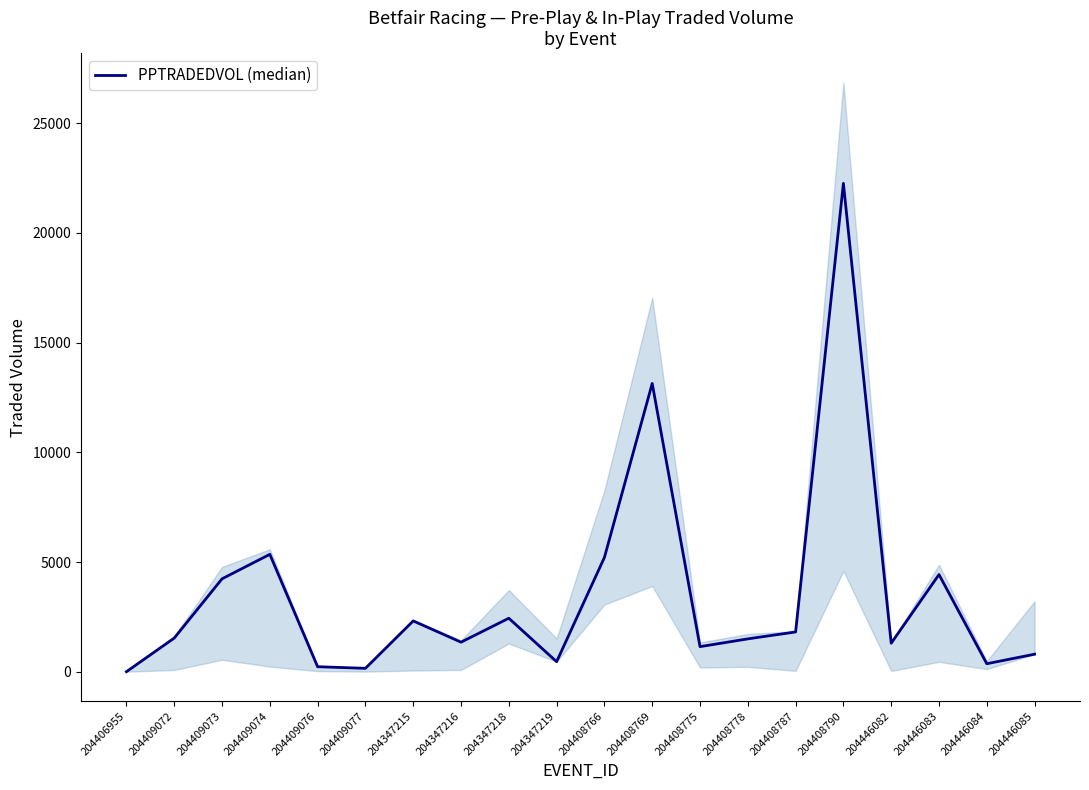

The value at 204347218 is 3312.1. True or false?

False